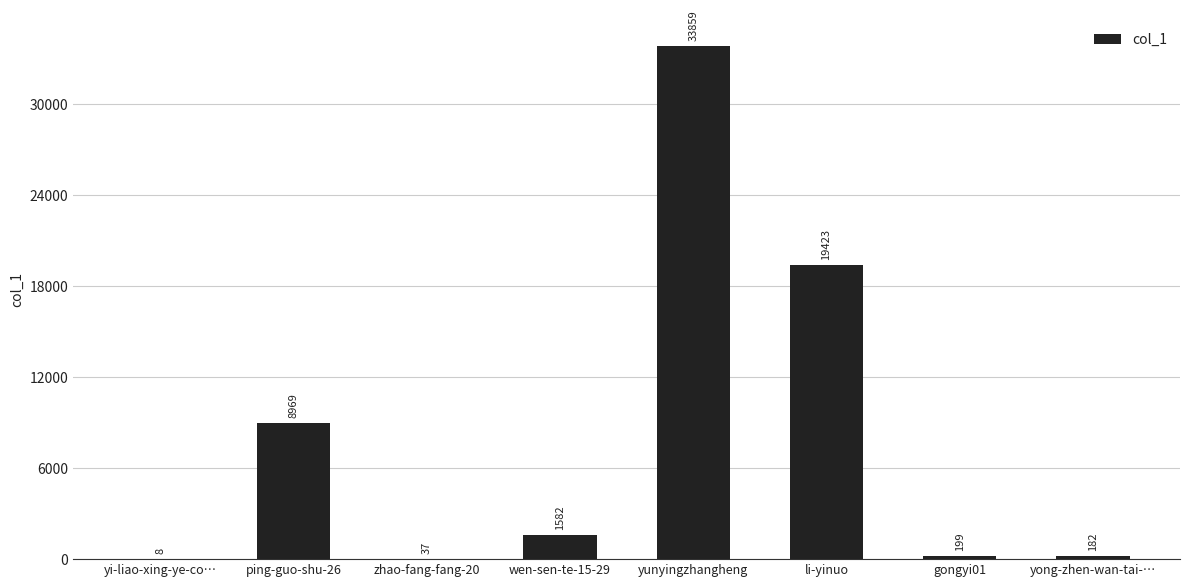

The value at li-yinuo is 19423. True or false?

True